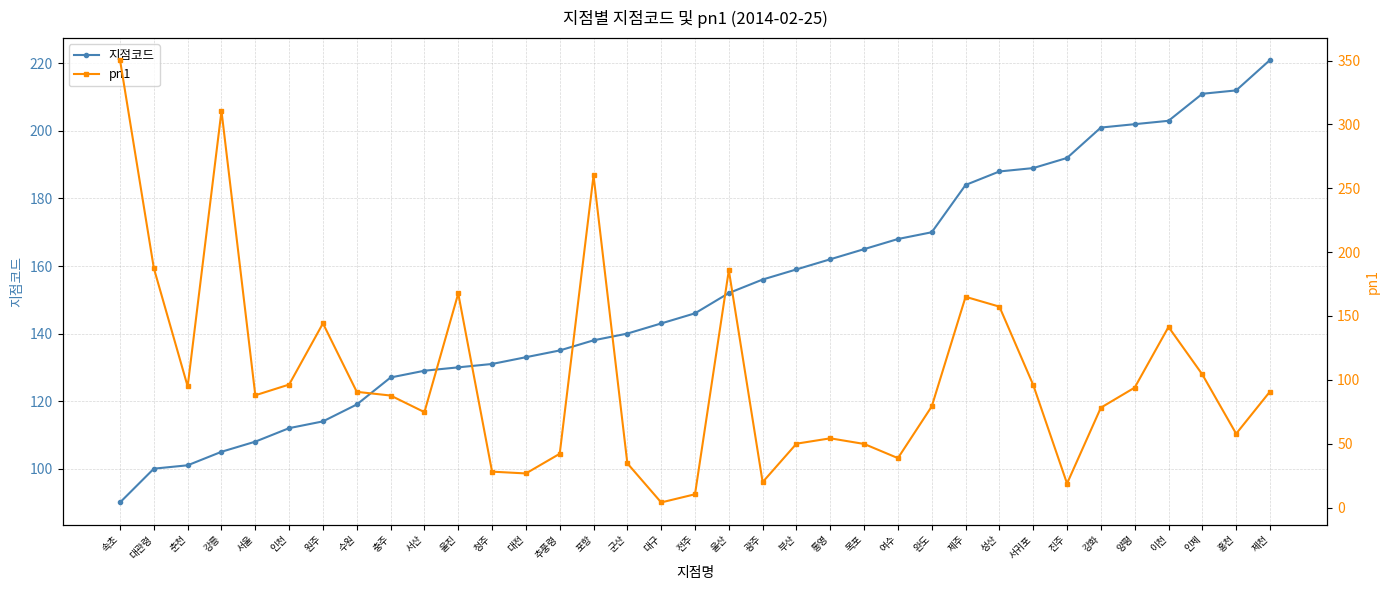

What is the average value of the 지점코드 series?

152